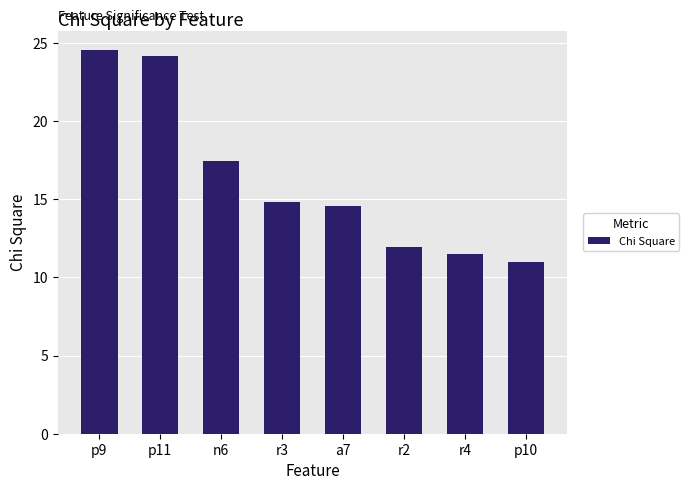

List the labels in order of value, largest first.

p9, p11, n6, r3, a7, r2, r4, p10